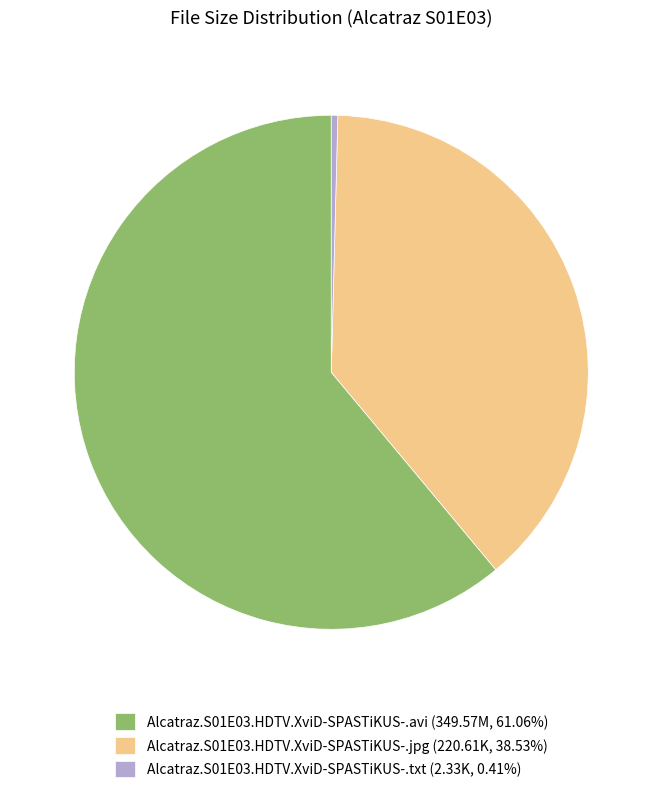

Is the sum of Alcatraz.S01E03.HDTV.XviD-SPASTiKUS-.txt (2.33K, 0.41%) and Alcatraz.S01E03.HDTV.XviD-SPASTiKUS-.jpg (220.61K, 38.53%) greater than half?

No